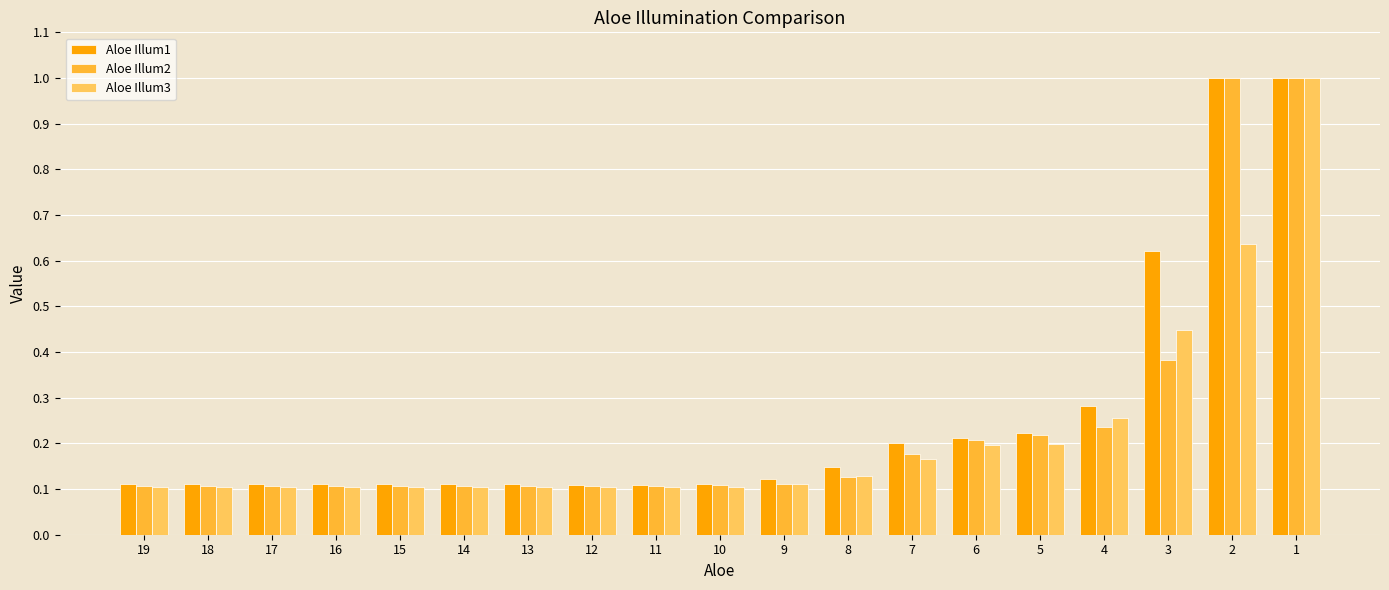

What is the maximum value for Aloe Illum2?

1.0